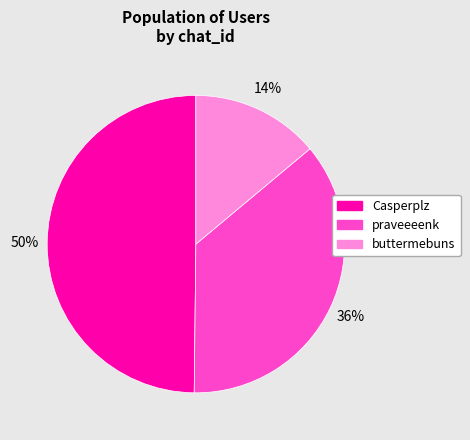

To the nearest percent, what percentage of the pie is praveeeenk?

36%